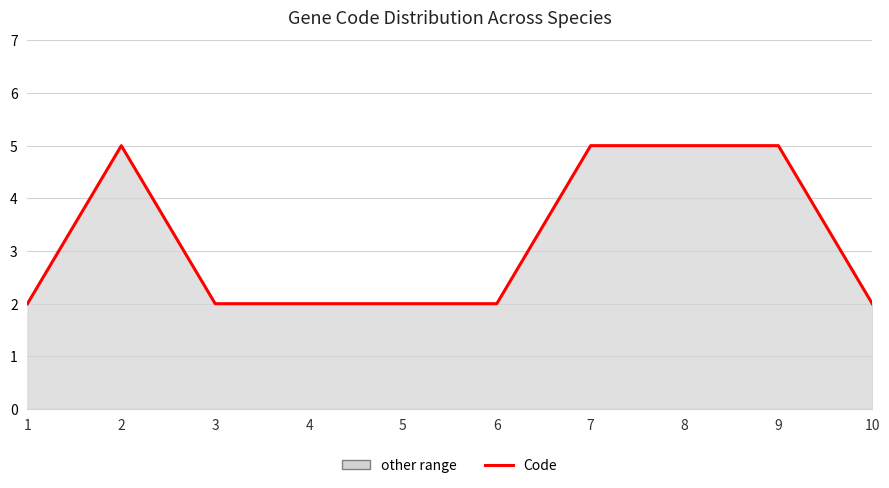

Is it true that the value at 8 is 7?

False